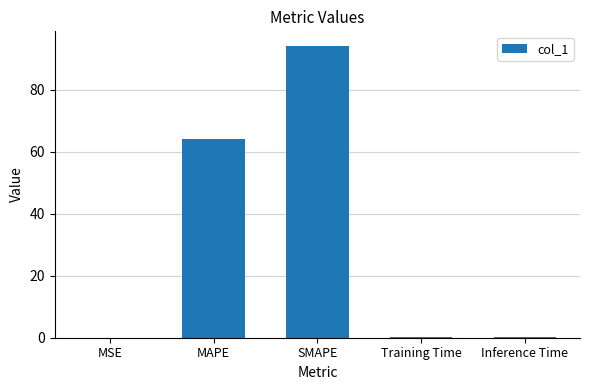

Is it true that the value at MAPE is 64.0?

True